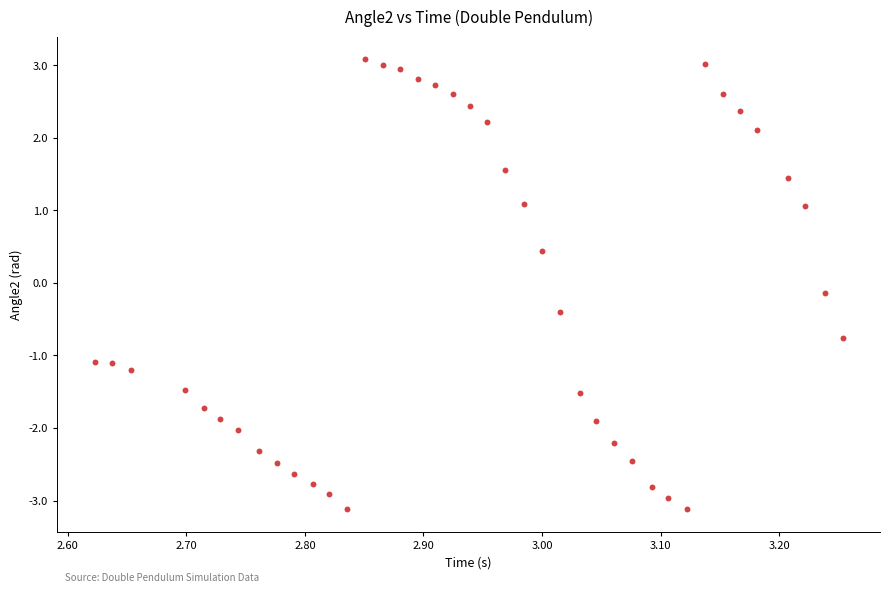

What is the range of Y values (max minus min)?

6.2